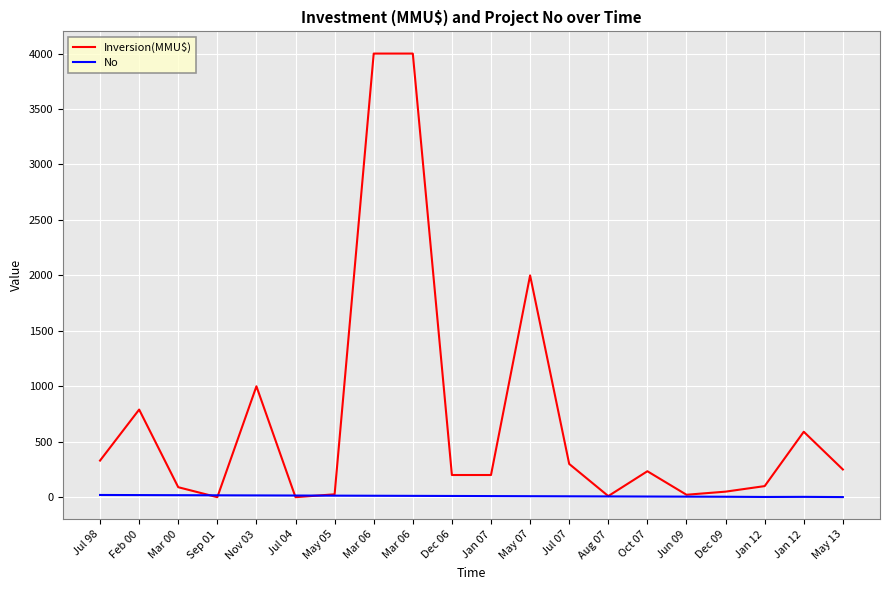

What are all the series names shown in the legend?

Inversion(MMU$), No